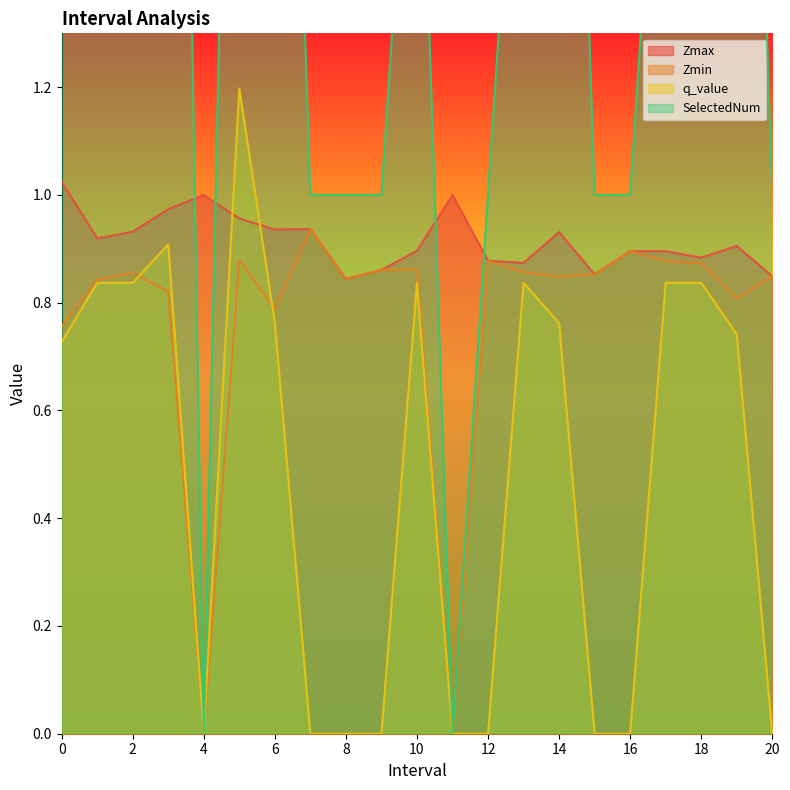

What is the spread (max minus min) of values at 3.0?

3.2